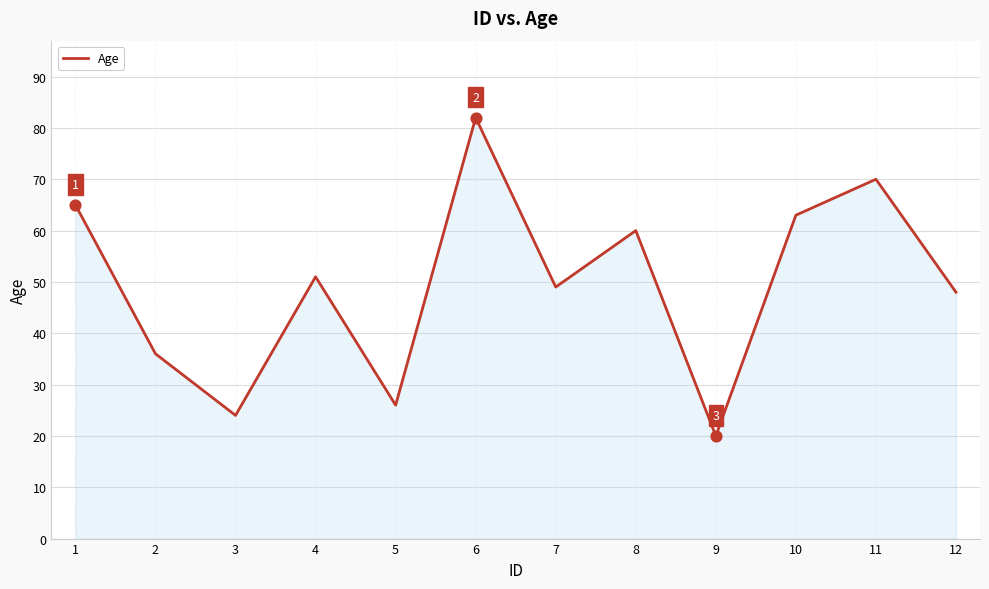

What is the change in value from 4 to 7?

-2